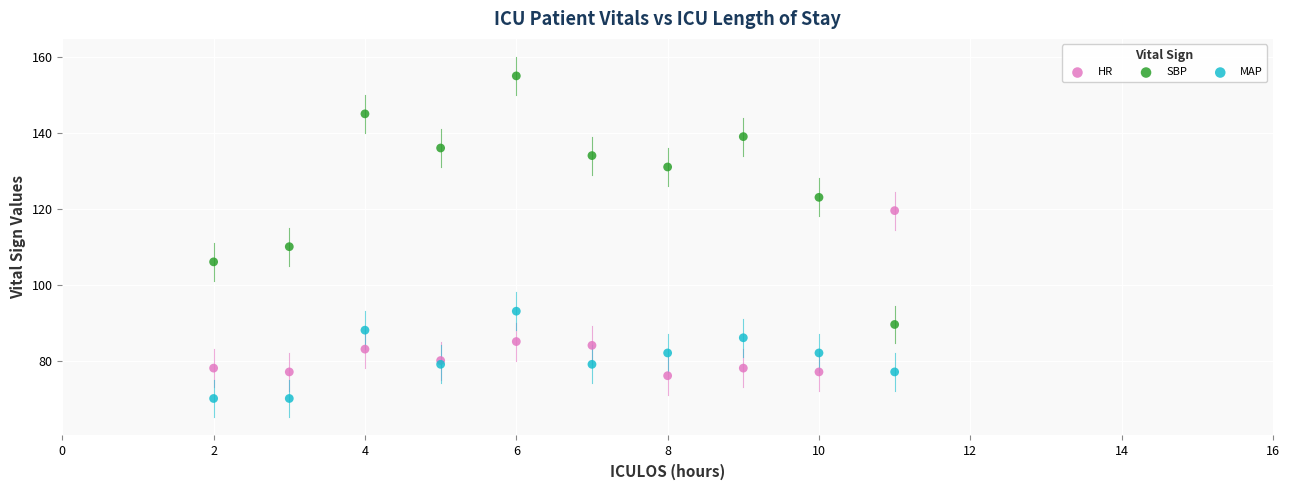

Which series reaches the minimum Y coordinate?

MAP